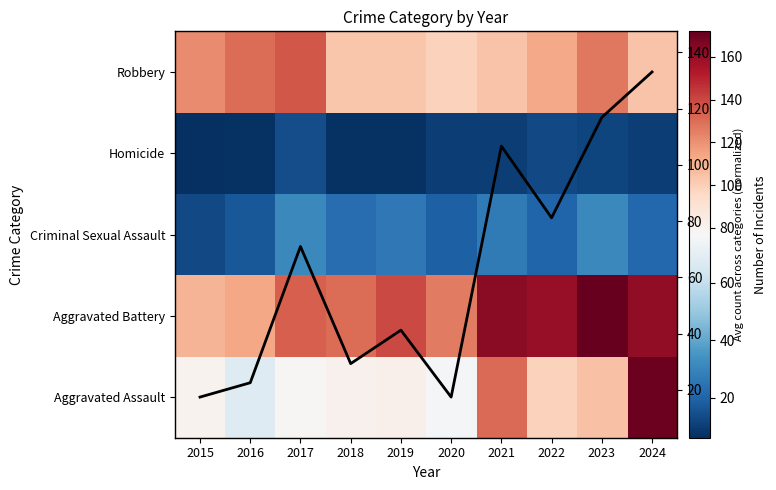

Count the number of categories in the chart.

10